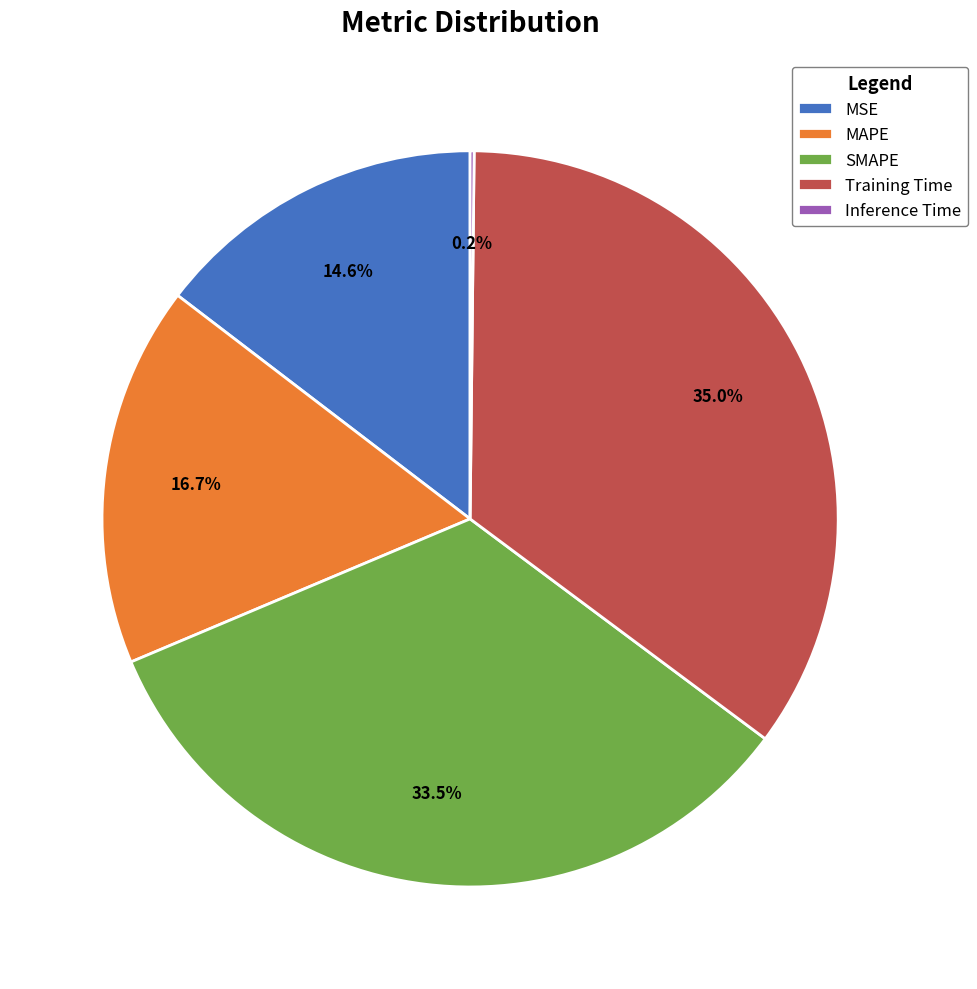

Is there any slice that represents more than half of the pie?

No